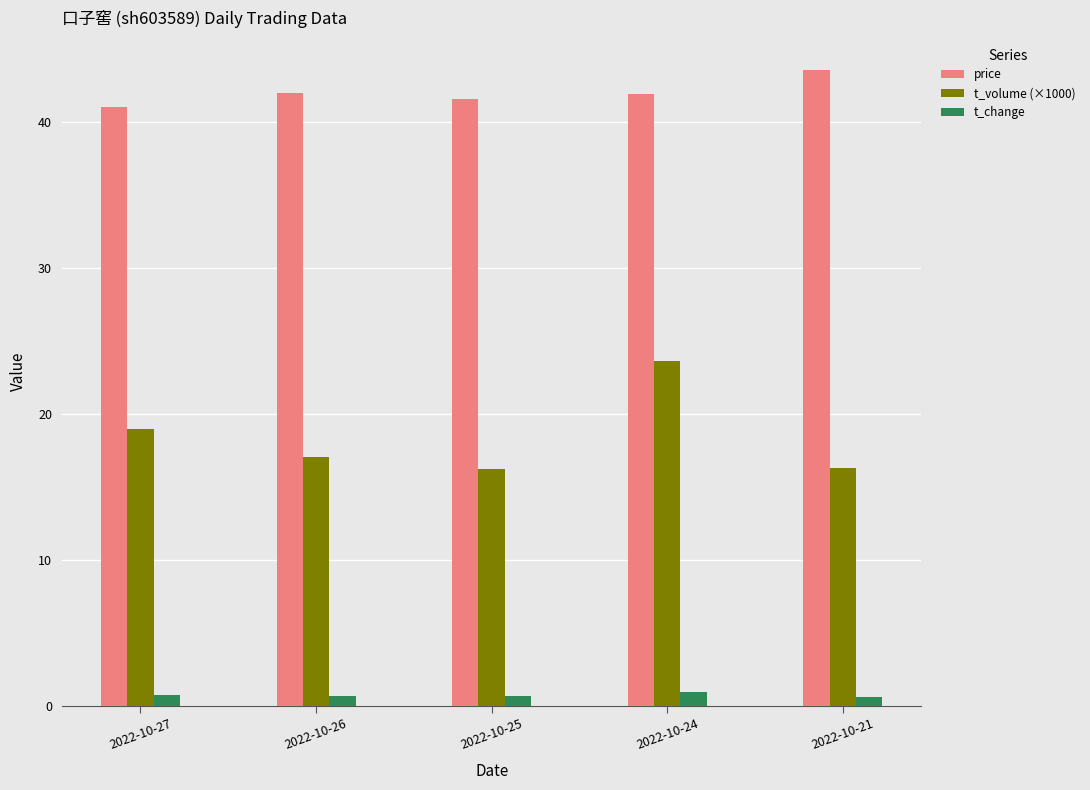

Read the price value at 2022-10-24.

41.9